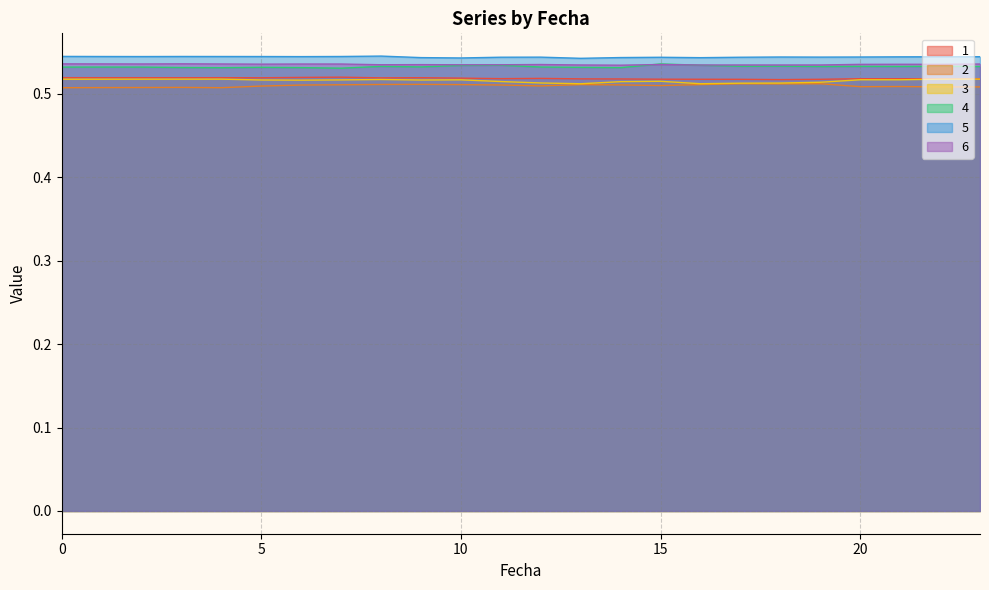

Reading left to right, transcribe all the data shown in this chart.

1: 0=0.5	1=0.5	2=0.5	3=0.5	4=0.5	5=0.5	6=0.5	7=0.5	8=0.5	9=0.5	10=0.5	11=0.5	12=0.5	13=0.5	14=0.5	15=0.5	16=0.5	17=0.5	18=0.5	19=0.5	20=0.5	21=0.5	22=0.5	23=0.5
2: 0=0.5	1=0.5	2=0.5	3=0.5	4=0.5	5=0.5	6=0.5	7=0.5	8=0.5	9=0.5	10=0.5	11=0.5	12=0.5	13=0.5	14=0.5	15=0.5	16=0.5	17=0.5	18=0.5	19=0.5	20=0.5	21=0.5	22=0.5	23=0.5
3: 0=0.5	1=0.5	2=0.5	3=0.5	4=0.5	5=0.5	6=0.5	7=0.5	8=0.5	9=0.5	10=0.5	11=0.5	12=0.5	13=0.5	14=0.5	15=0.5	16=0.5	17=0.5	18=0.5	19=0.5	20=0.5	21=0.5	22=0.5	23=0.5
4: 0=0.5	1=0.5	2=0.5	3=0.5	4=0.5	5=0.5	6=0.5	7=0.5	8=0.5	9=0.5	10=0.5	11=0.5	12=0.5	13=0.5	14=0.5	15=0.5	16=0.5	17=0.5	18=0.5	19=0.5	20=0.5	21=0.5	22=0.5	23=0.5
5: 0=0.5	1=0.5	2=0.5	3=0.5	4=0.5	5=0.5	6=0.5	7=0.5	8=0.5	9=0.5	10=0.5	11=0.5	12=0.5	13=0.5	14=0.5	15=0.5	16=0.5	17=0.5	18=0.5	19=0.5	20=0.5	21=0.5	22=0.5	23=0.5
6: 0=0.5	1=0.5	2=0.5	3=0.5	4=0.5	5=0.5	6=0.5	7=0.5	8=0.5	9=0.5	10=0.5	11=0.5	12=0.5	13=0.5	14=0.5	15=0.5	16=0.5	17=0.5	18=0.5	19=0.5	20=0.5	21=0.5	22=0.5	23=0.5